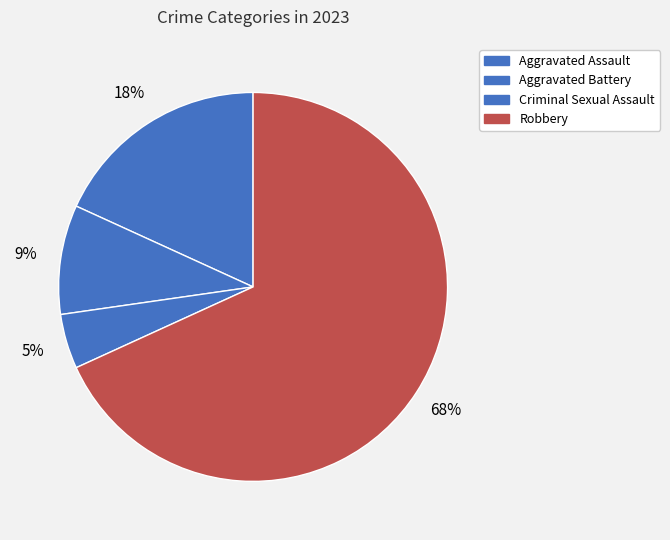

Is there any slice that represents more than half of the pie?

Yes